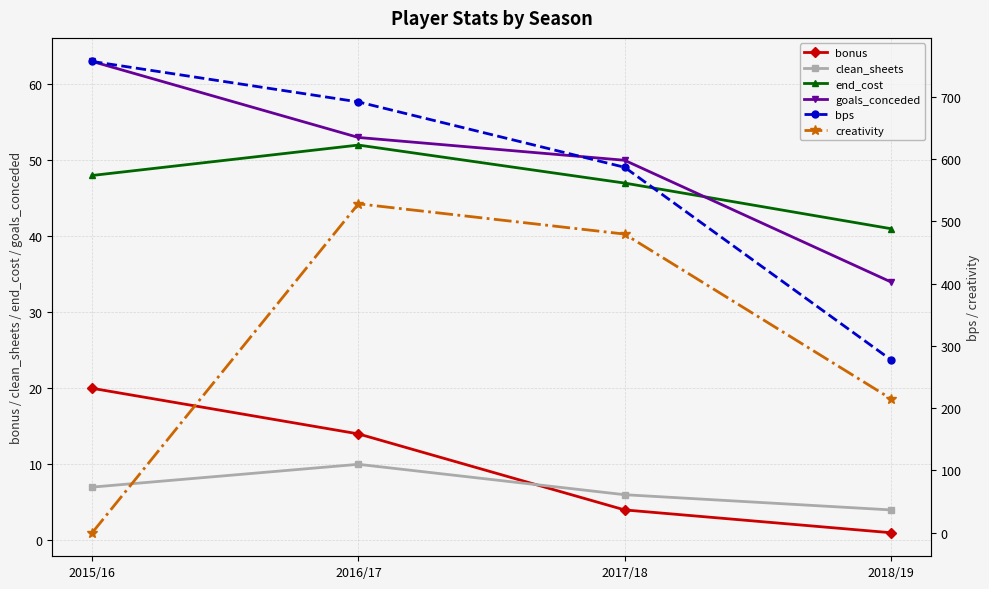

Which category has the highest value across all series?

2015/16